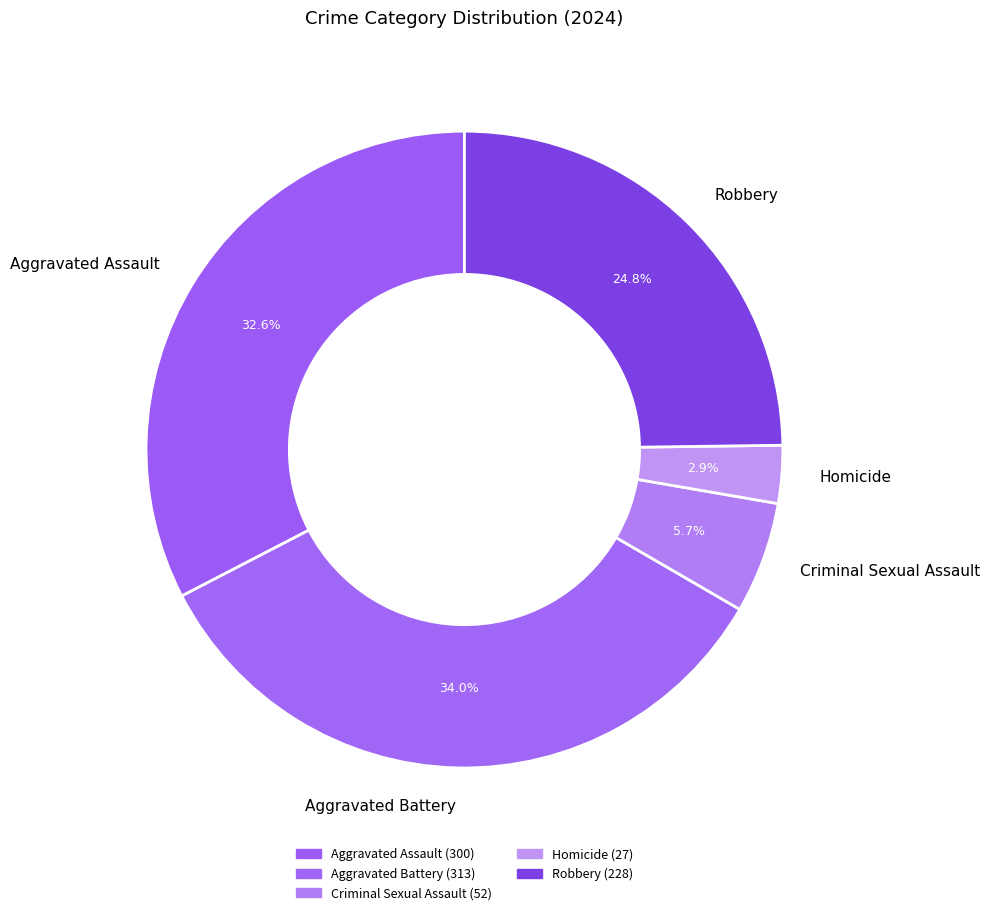

The Criminal Sexual Assault slice represents 6% of the pie. True or false?

True